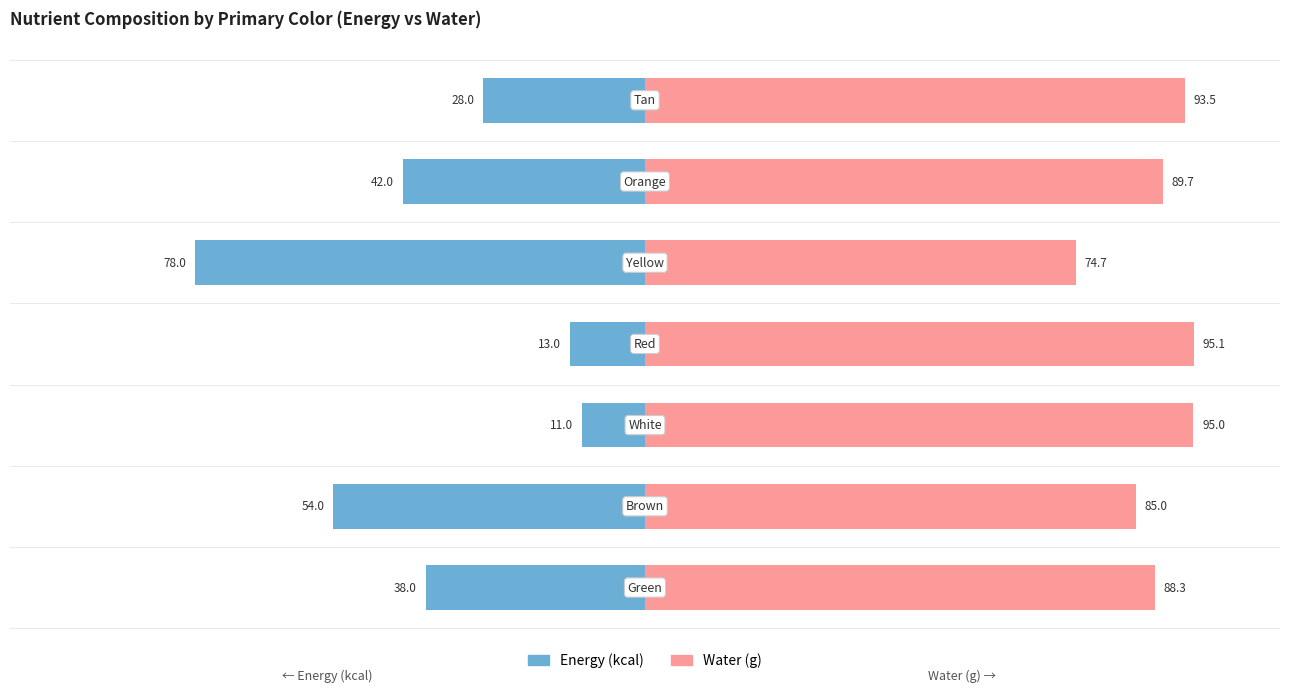

At how many categories does at least one series exceed -6?

7